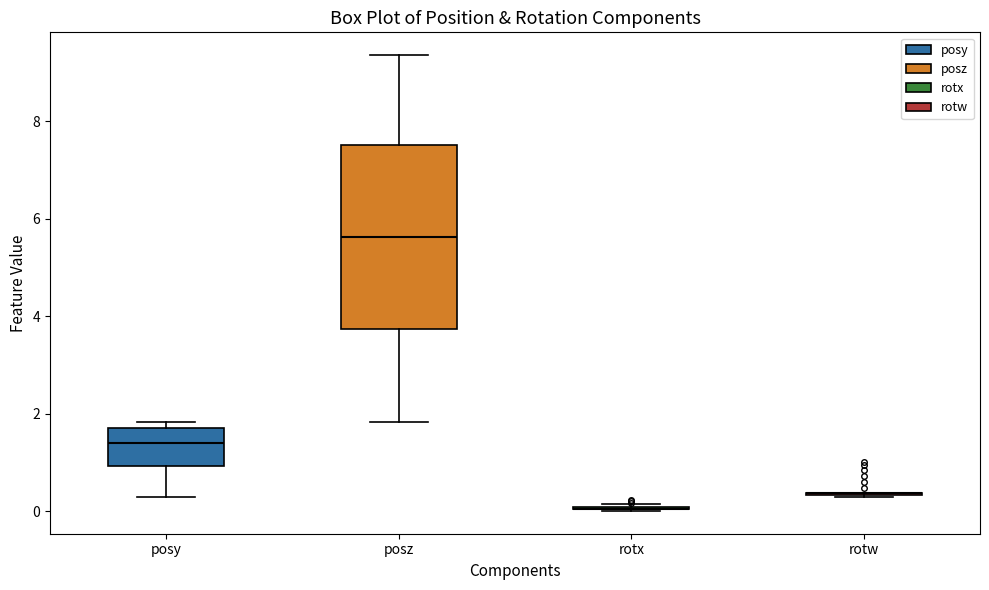

Reading left to right, read every box against the y-axis: the position of its median line, the range the box covers, and the ends of its whiskers. The values are not printed on the chart, so give them approximately, as read against the axis.

posy: median 1.4, box 1.0 to 1.6, whiskers 0.2 to 1.8
posz: median 5.6, box 3.8 to 7.6, whiskers 1.8 to 9.4
rotx: box collapsed to a line at 0.0, whiskers 0.0 to 0.2
rotw: box collapsed to a line at 0.4, whiskers 0.2 to 0.4